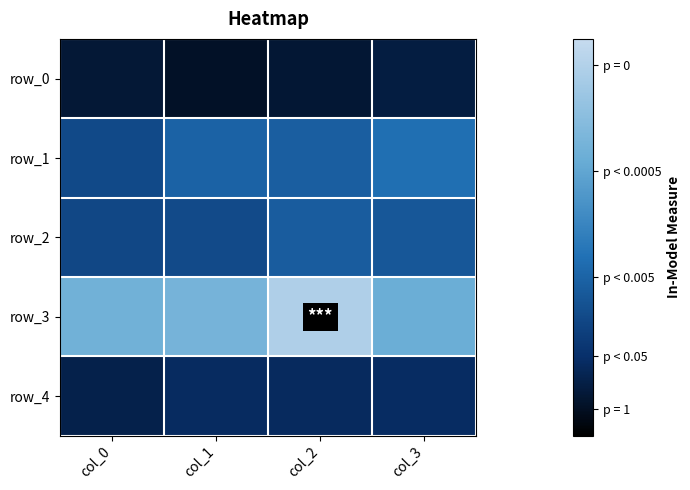

The row_4 series shows 0.5 at col_1. True or false?

True